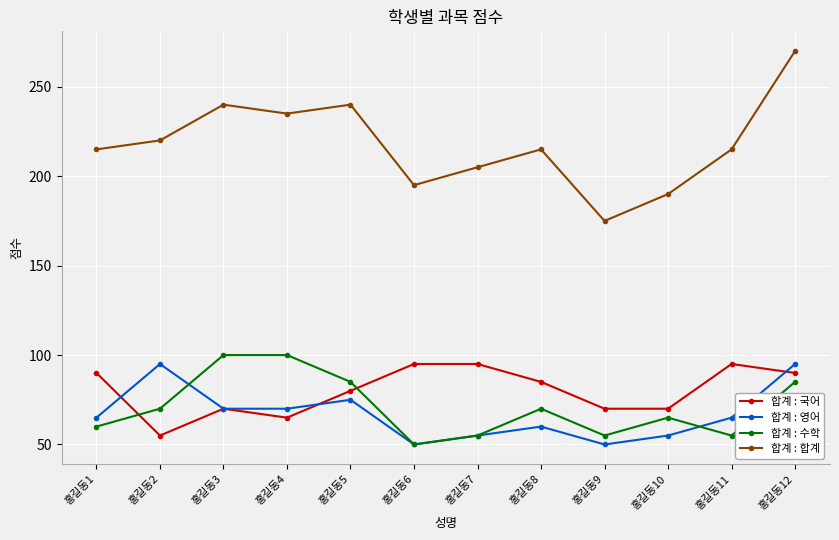

At 홍길동11, list the series in order from smallest to largest.

합계 : 수학, 합계 : 영어, 합계 : 국어, 합계 : 합계